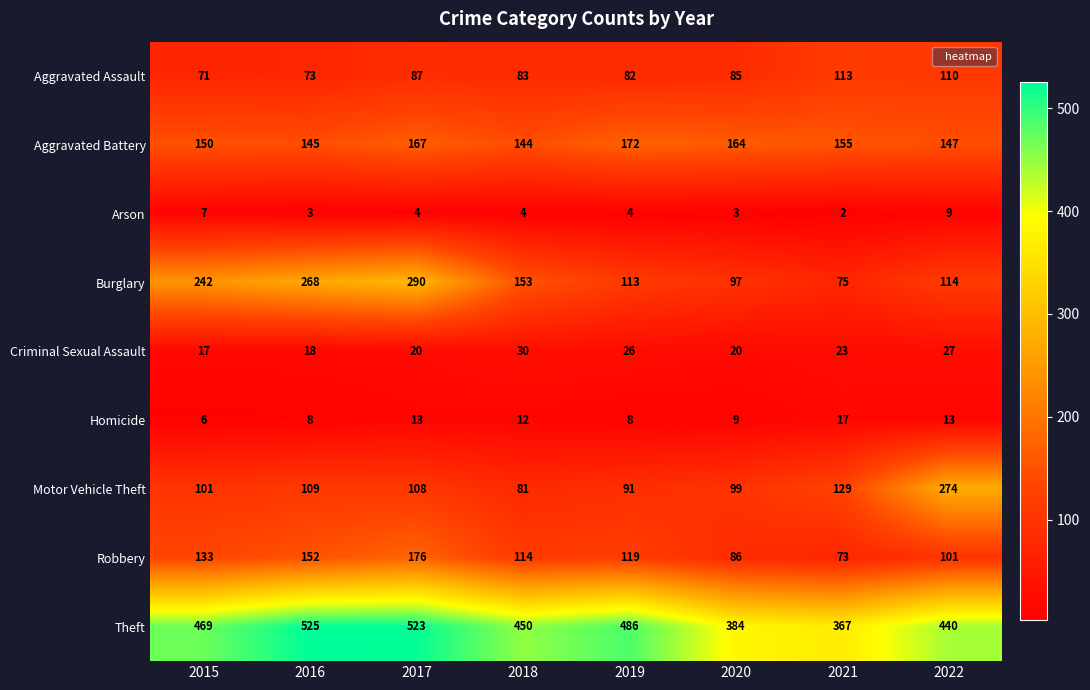

The Criminal Sexual Assault series shows 18 at 2016. True or false?

True